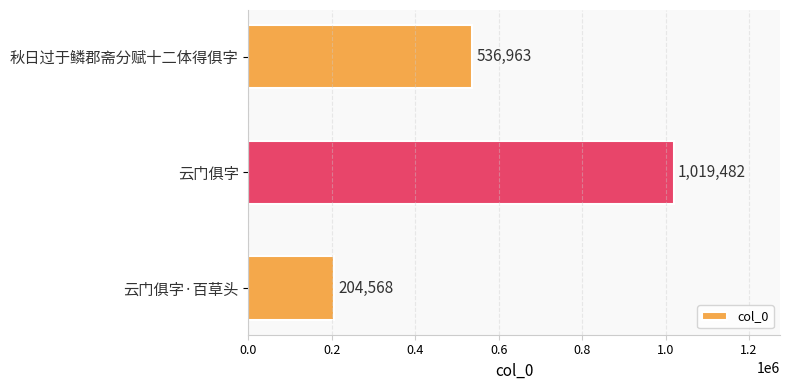

What is the sum of all values?

1761013